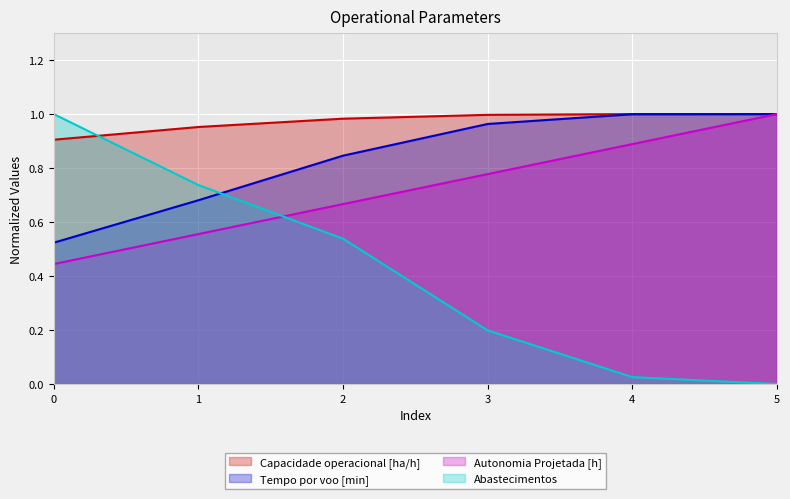

How many interior local peaks does the Capacidade operacional [ha/h] series have?

1